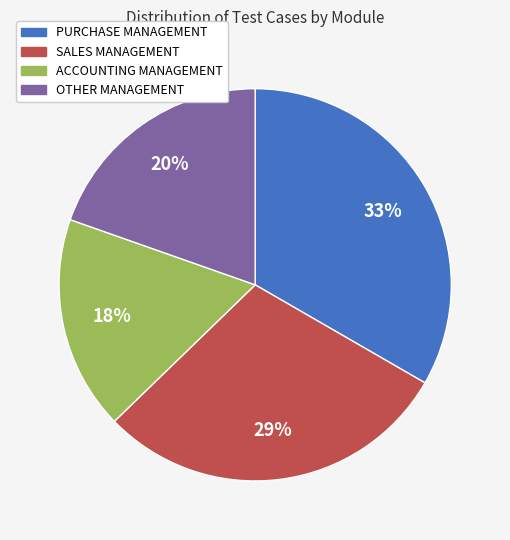

Does OTHER MANAGEMENT account for over 50% of the chart?

No